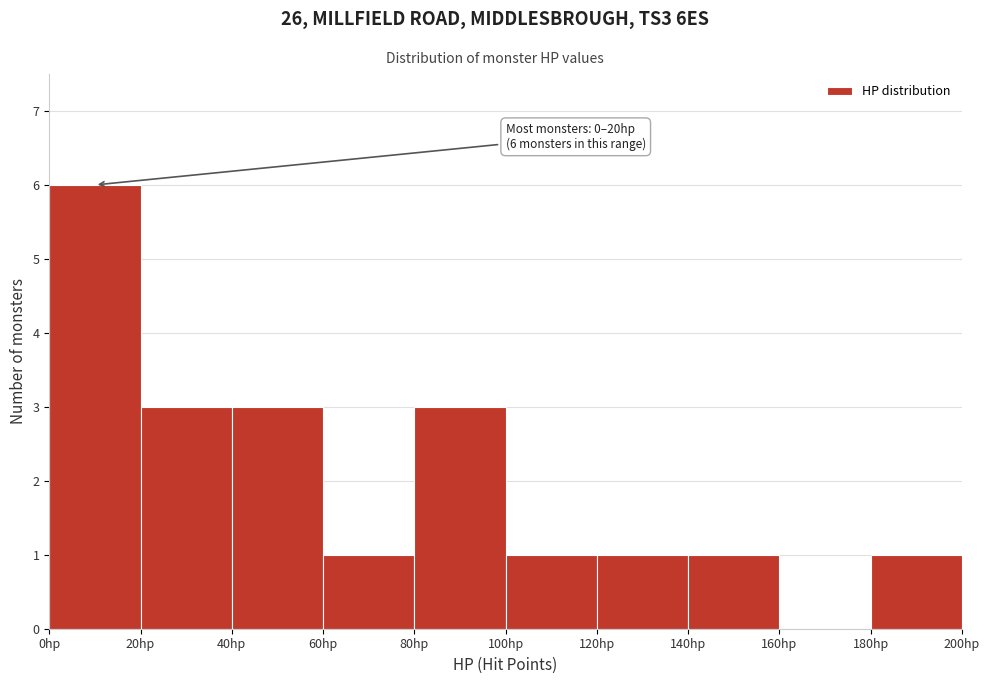

Over which range of the x-axis is the bar tallest?

0 to 20